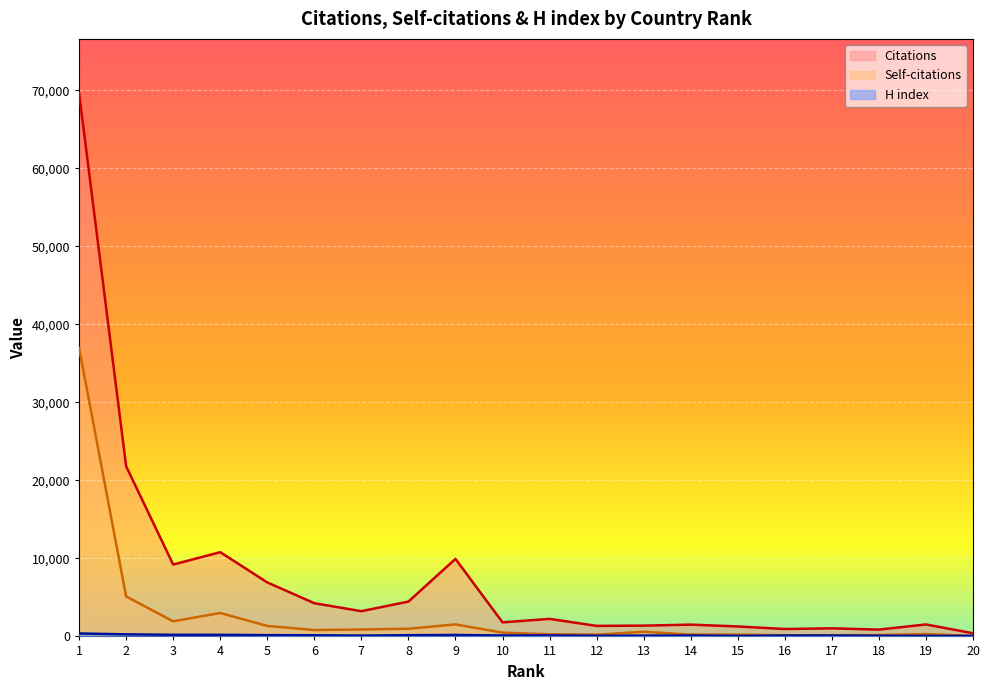

True or false: Citations and Self-citations cross at least once.

False